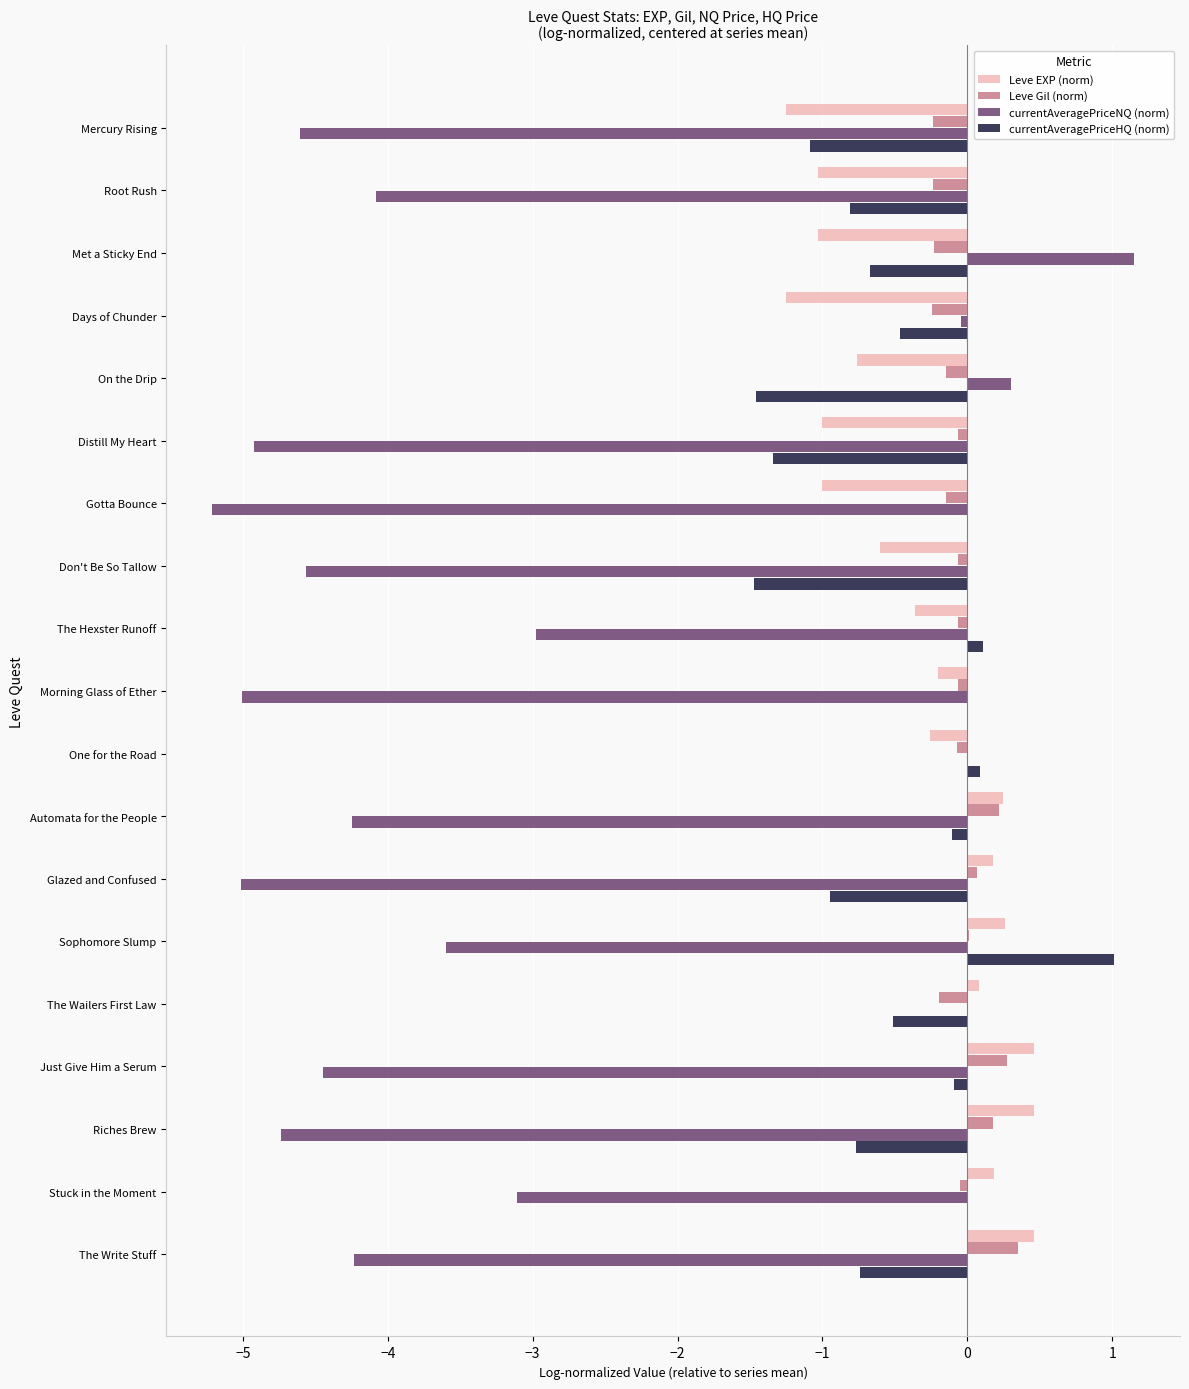

The Leve EXP (norm) series shows 0.2 at Glazed and Confused. True or false?

True